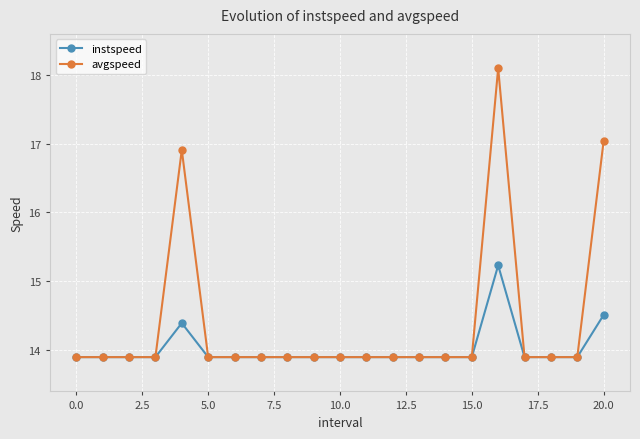

True or false: avgspeed has more than 1 points higher than both neighbors.

True